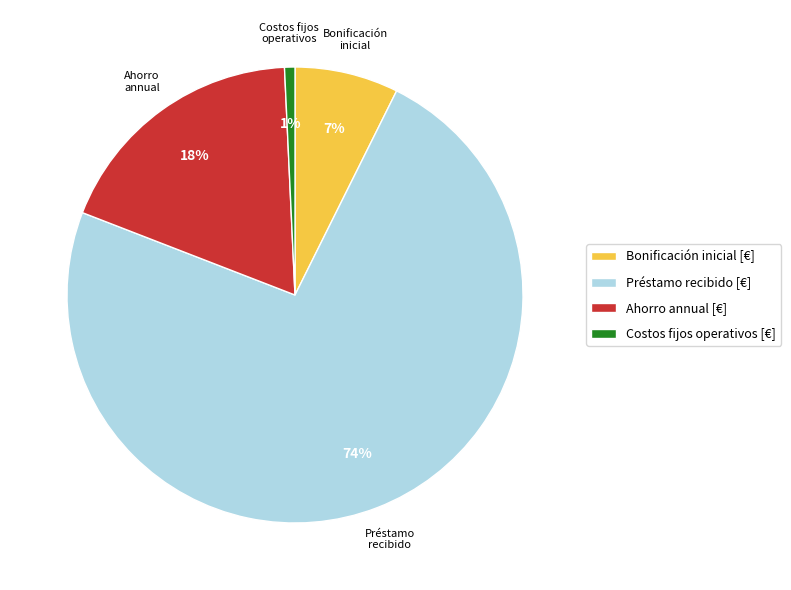

To the nearest percent, what portion does Costos fijos operativos [€] represent?

1%